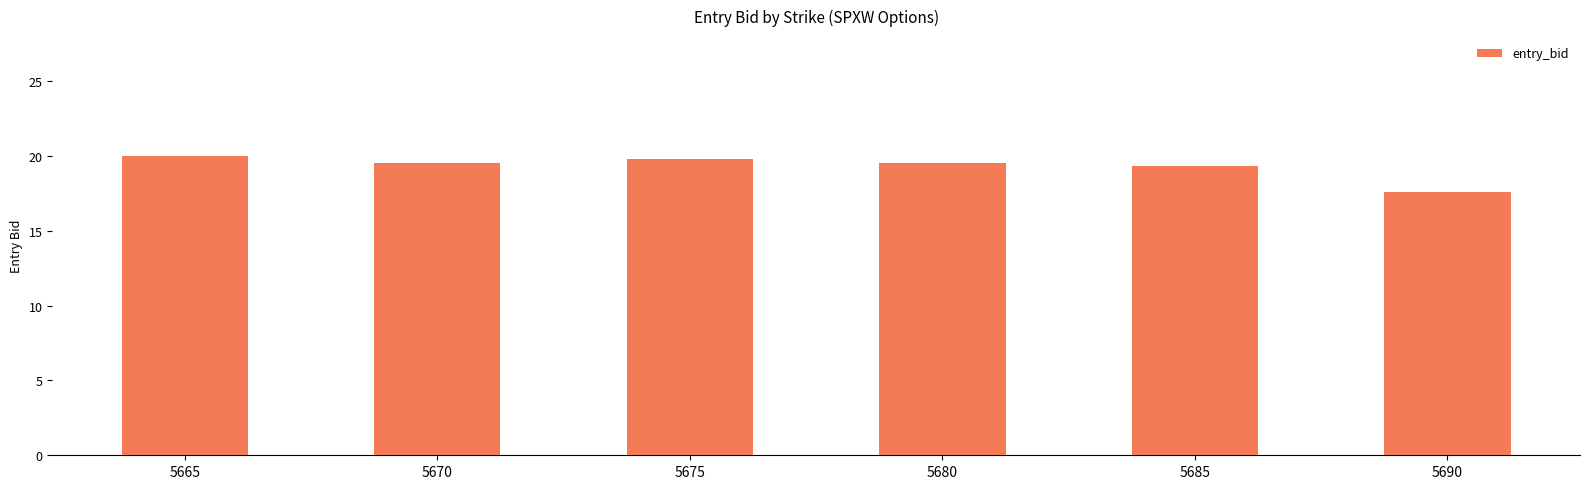

At which label does the data first exceed 19?

5665